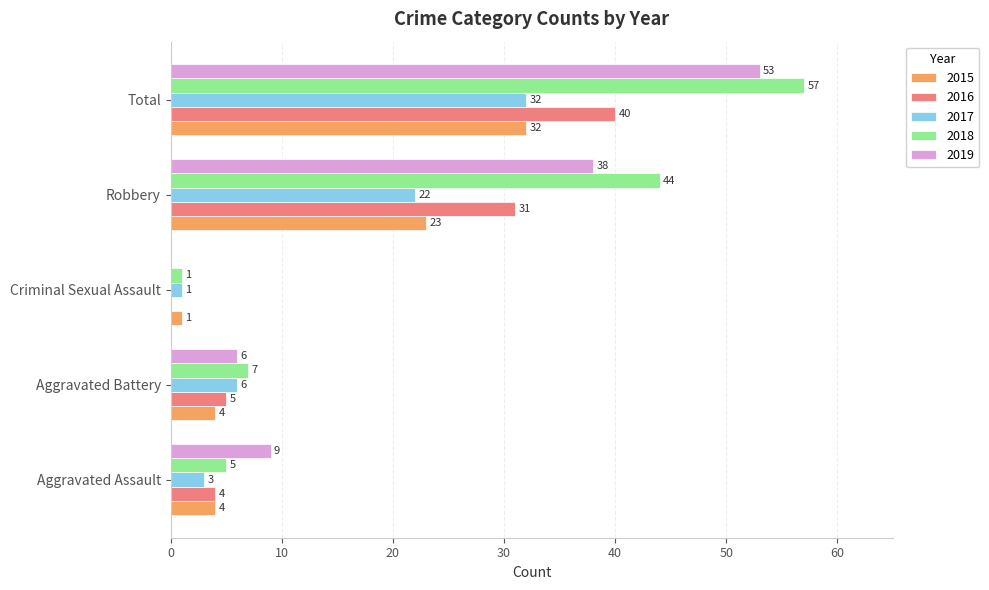

The 2018 series shows 7 at Aggravated Assault. True or false?

False